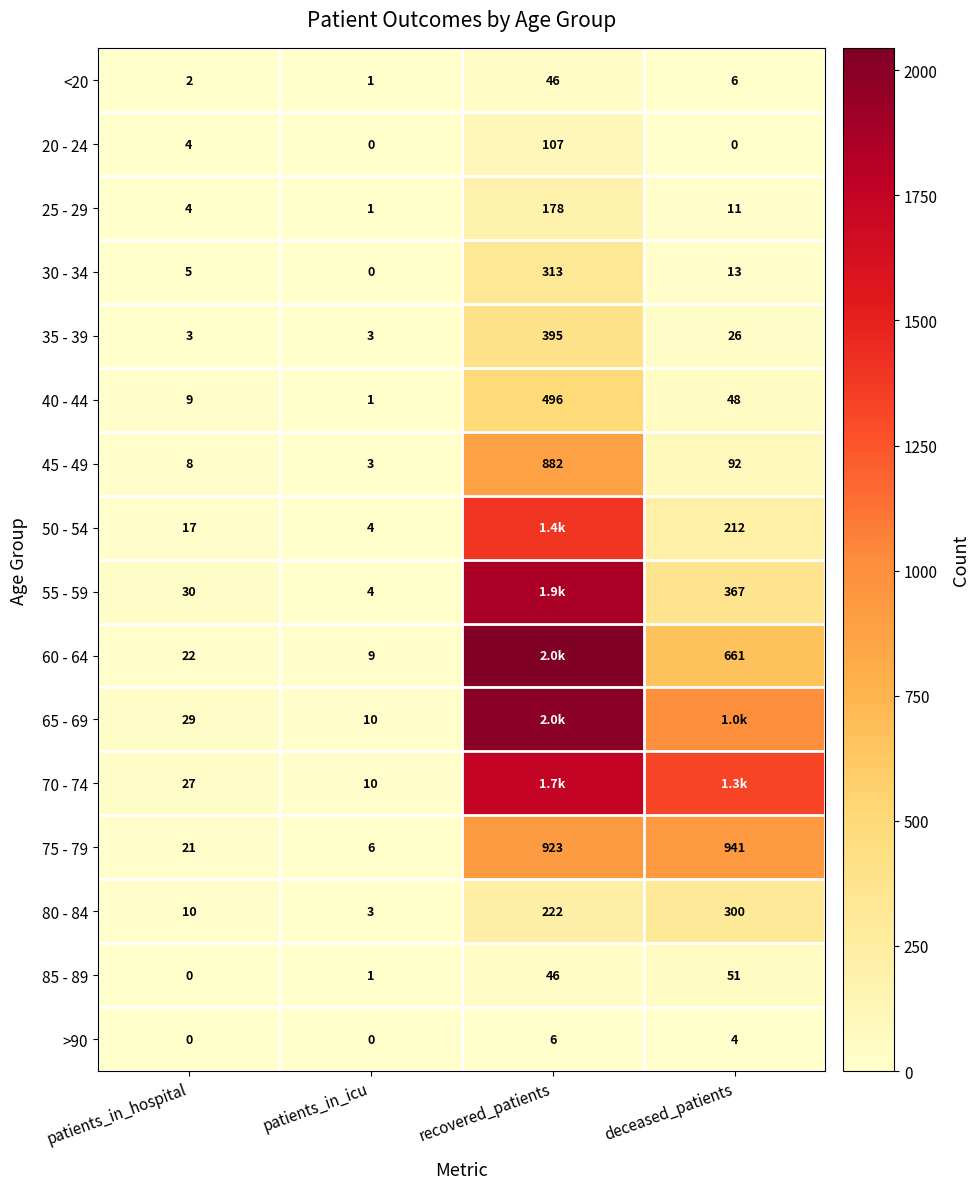

List the labels in order of 25 - 29 value, smallest first.

patients_in_icu, patients_in_hospital, deceased_patients, recovered_patients